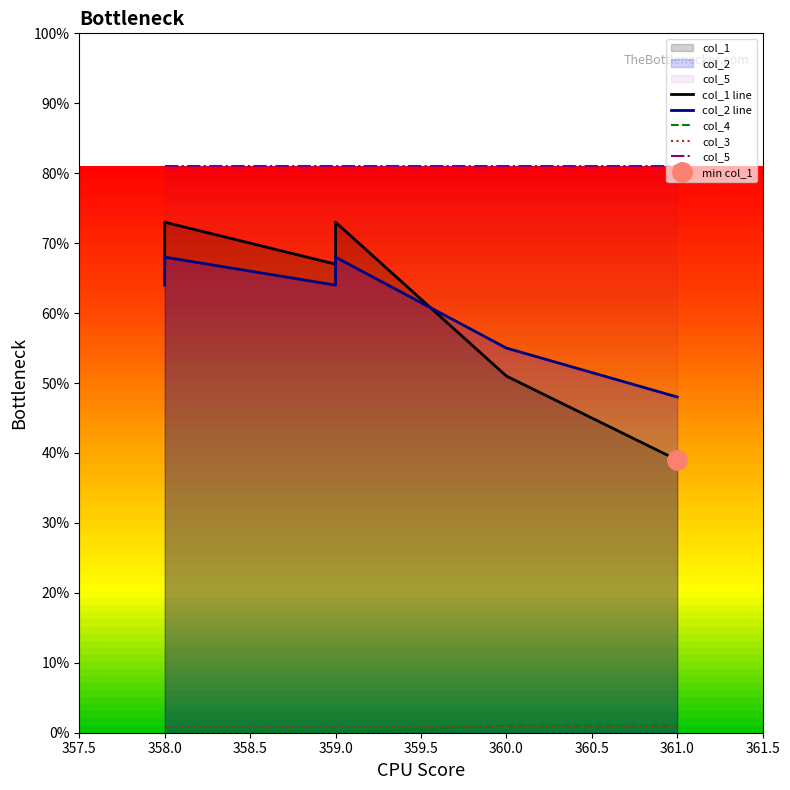

Is it true that col_3 equals 1 at 358.0?

True